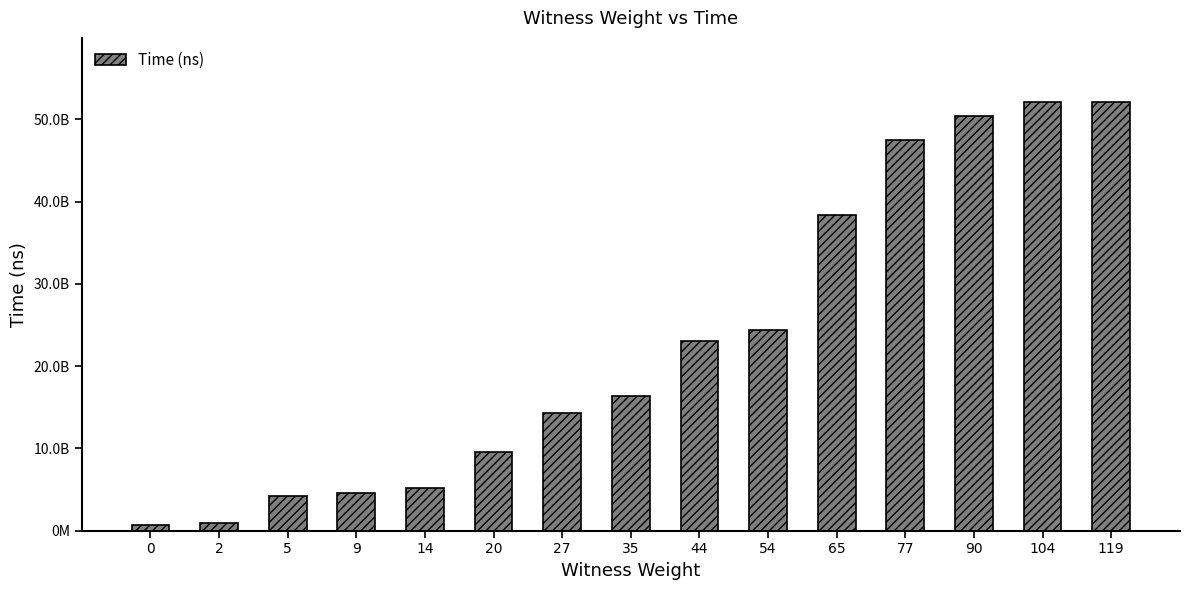

What is the value of the 5th bar from the left?

5220410600